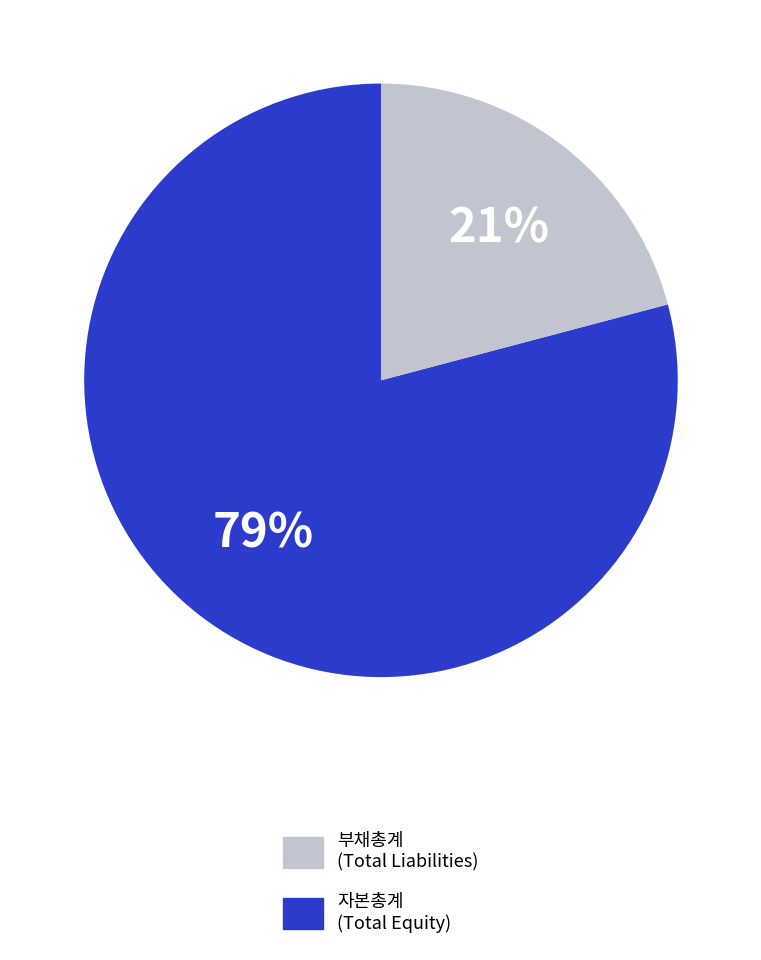

How many segments does this pie chart have?

2